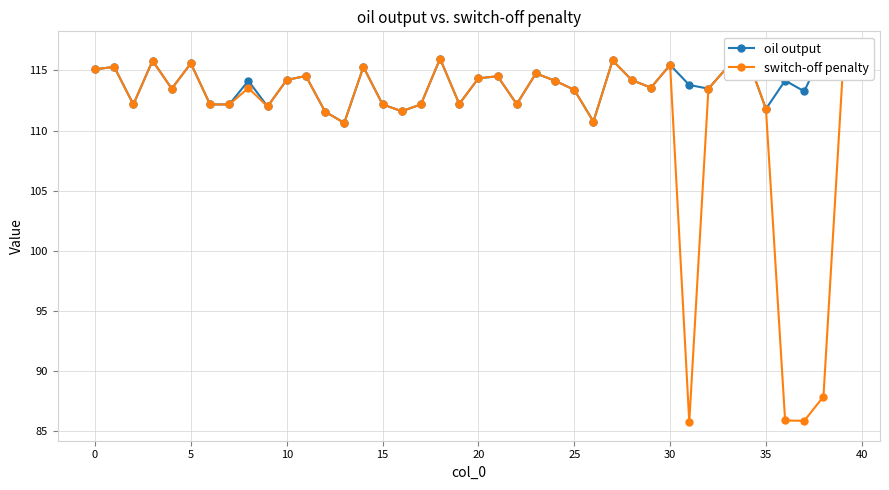

True or false: oil output and switch-off penalty intersect in this chart.

False